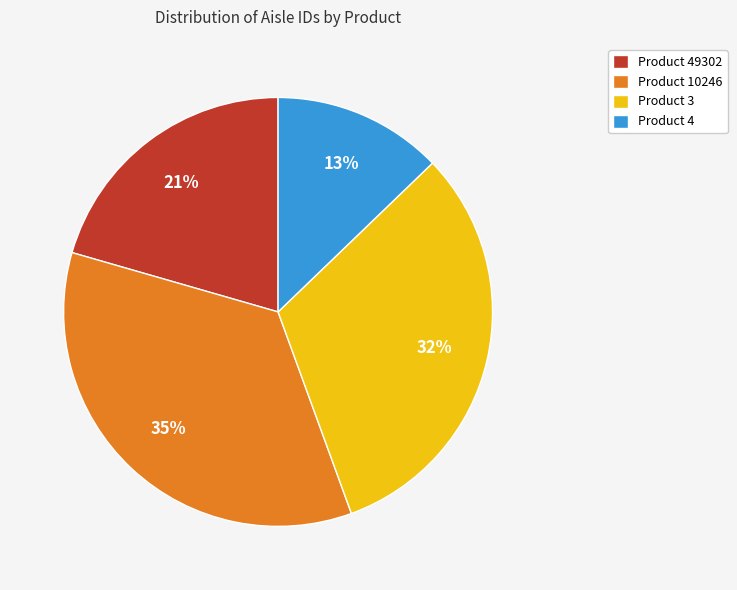

Is there any slice that represents more than half of the pie?

No